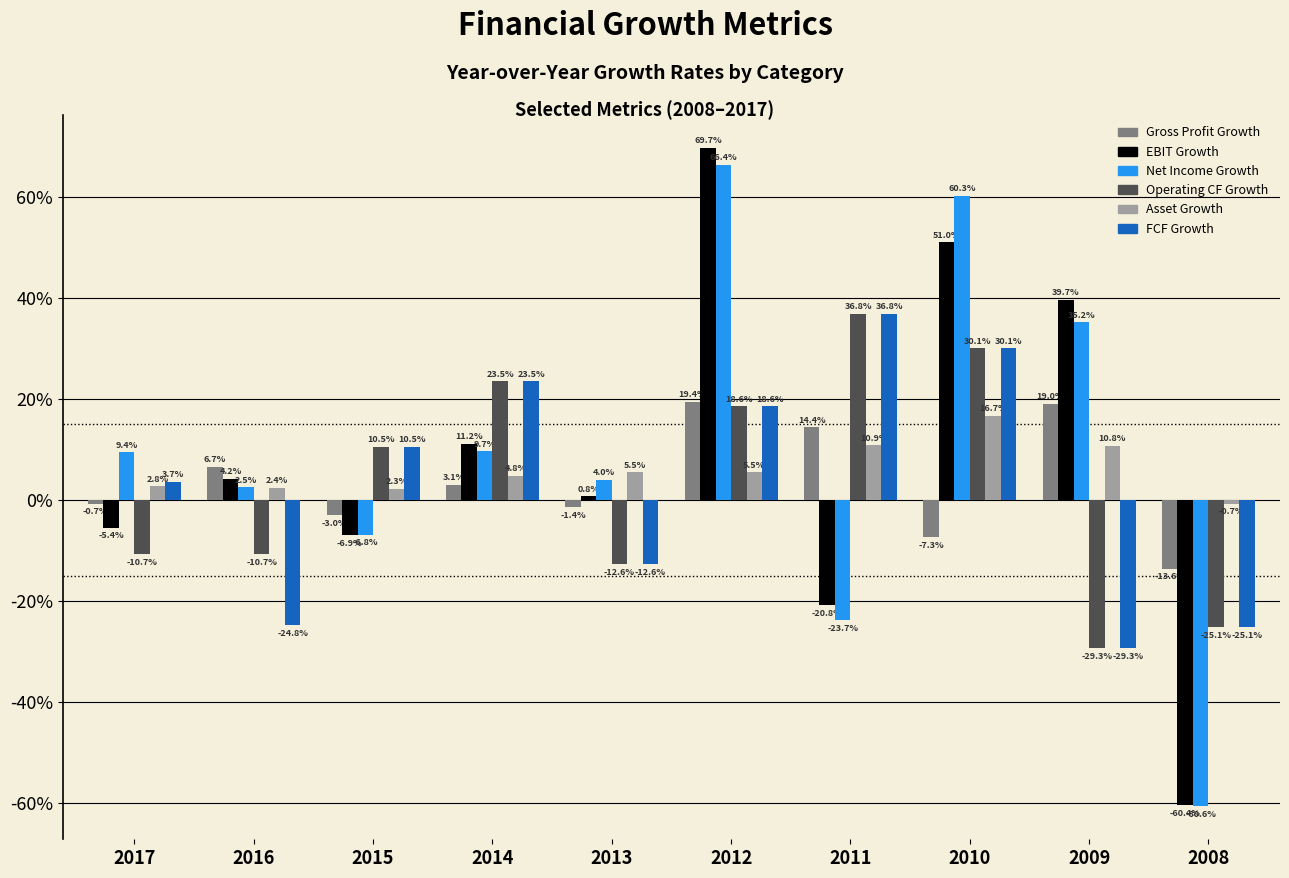

Which category has the highest value in the EBIT Growth series?

2012